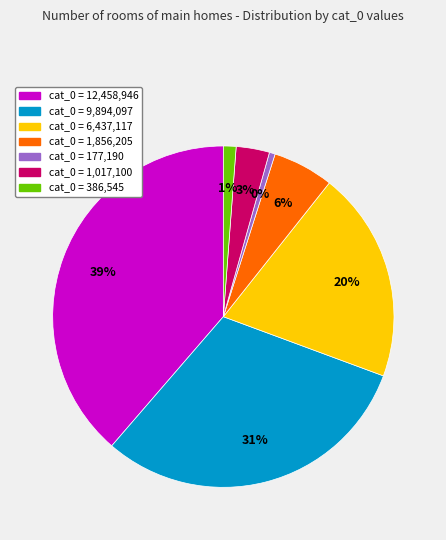

Rank the categories by value from lowest to highest.

cat_0=177190, cat_0=386545, cat_0=1017100, cat_0=1856205, cat_0=6437117, cat_0=9894097, cat_0=12458946